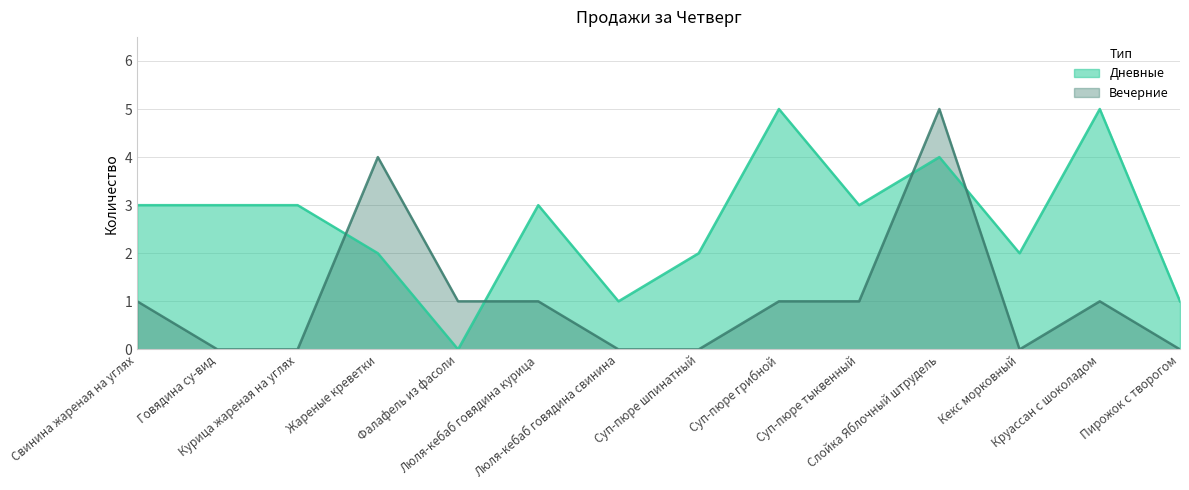

What is the average value of the Вечерние series?

1